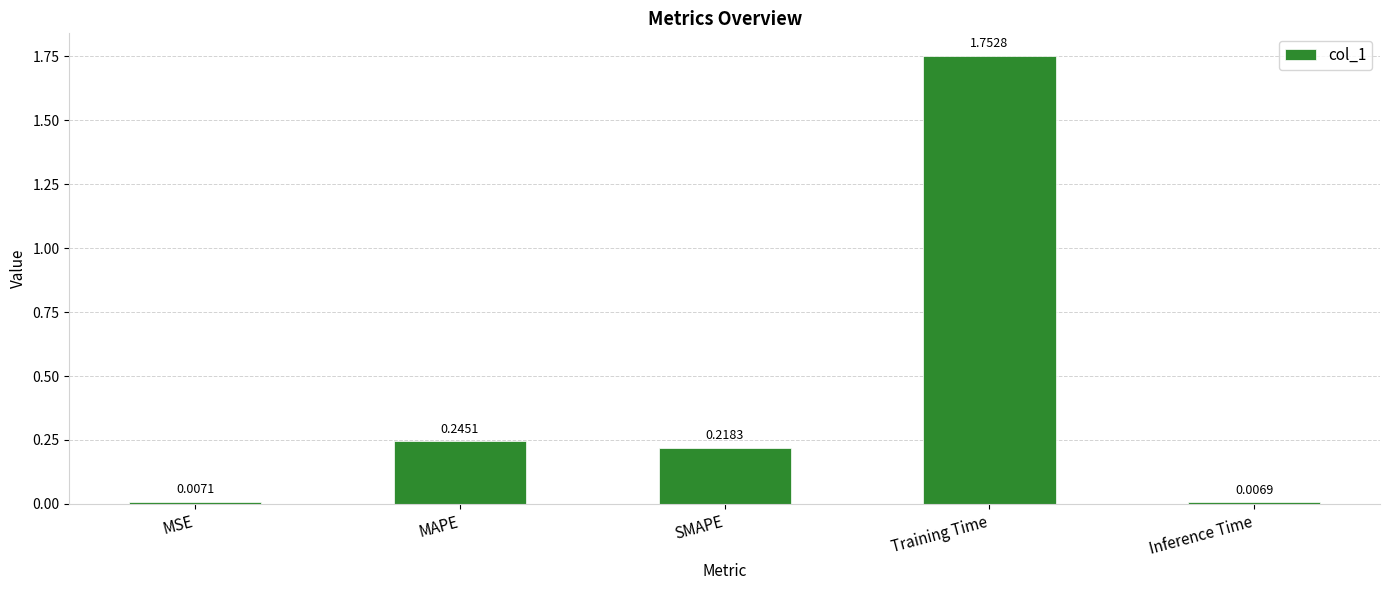

What is the average value?

0.4